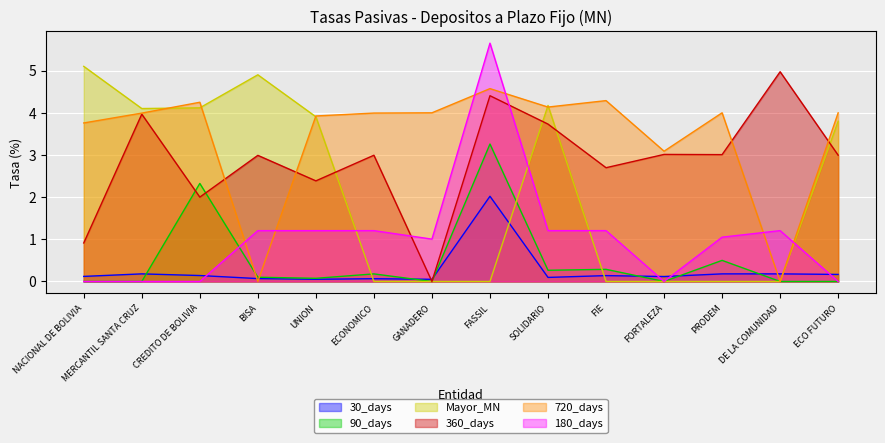

After their last crossing, which series has the higher values: 180_days or 90_days?

180_days